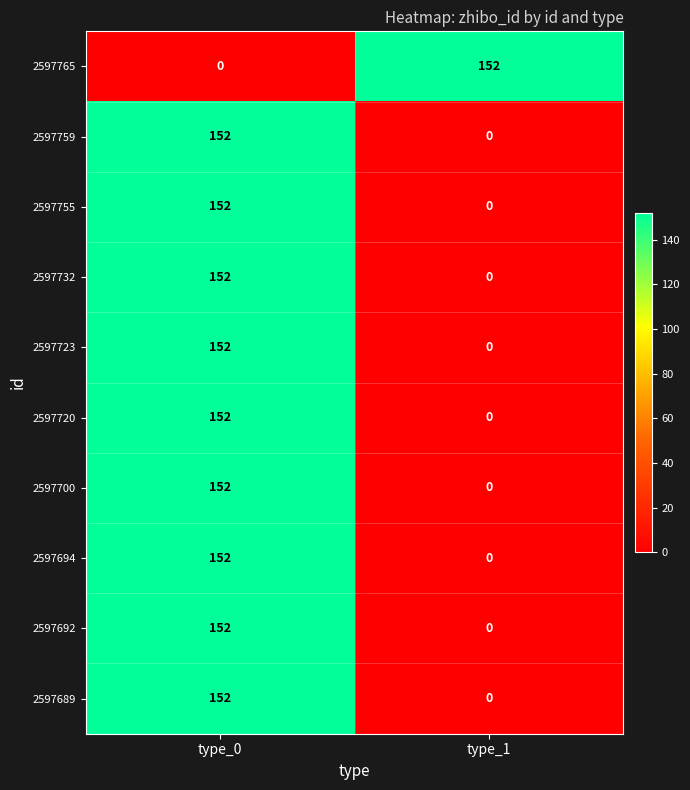

True or false: 2597700 has a value of 258 at type_0.

False